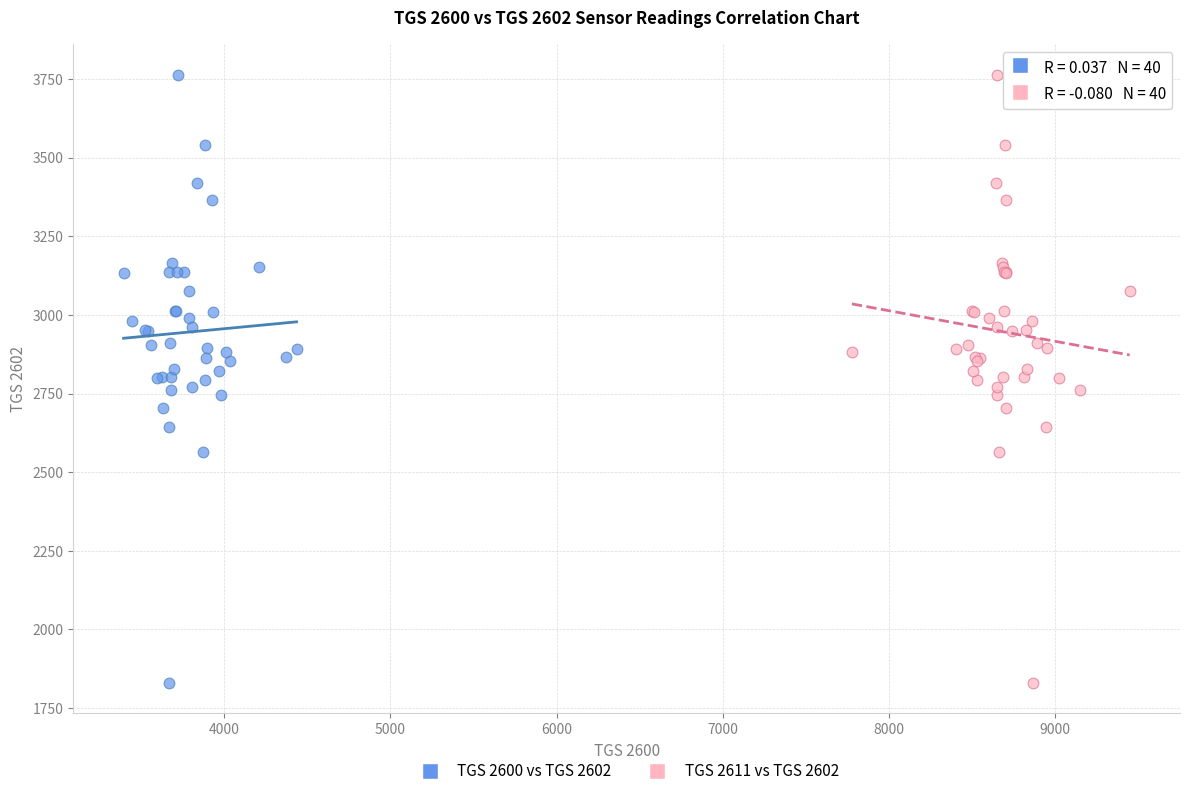

What are all the series names shown in the legend?

TGS 2600 vs TGS 2602, TGS 2611 vs TGS 2602